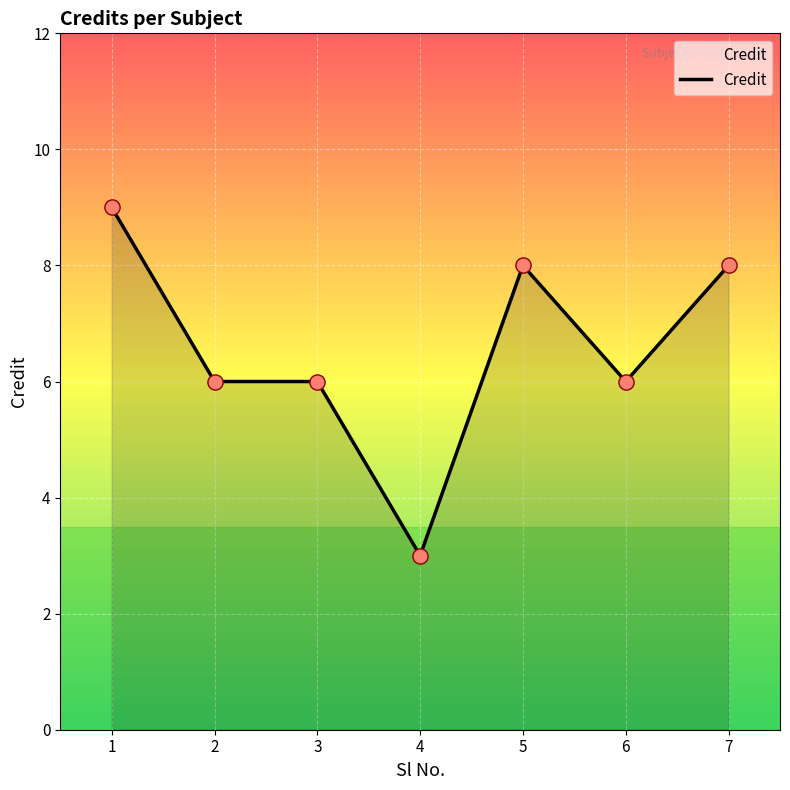

What is the ratio of the value at 1 to the value at 4?

3.0